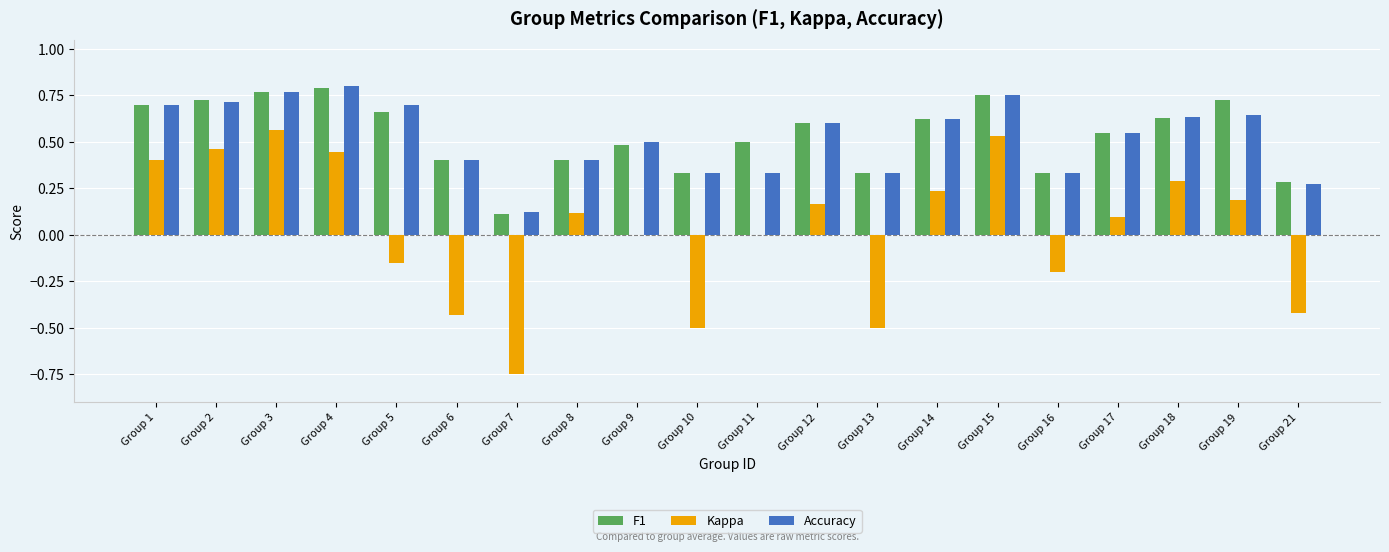

What are all the series names shown in the legend?

F1, Kappa, Accuracy